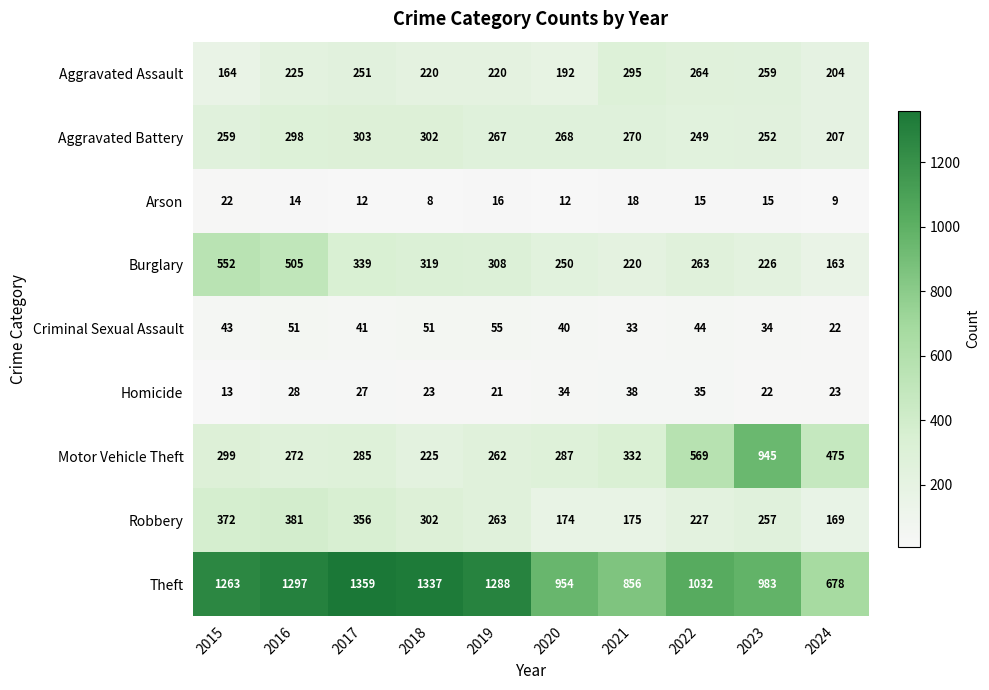

Rank the series at 2015 from highest to lowest value.

Theft, Burglary, Robbery, Motor Vehicle Theft, Aggravated Battery, Aggravated Assault, Criminal Sexual Assault, Arson, Homicide